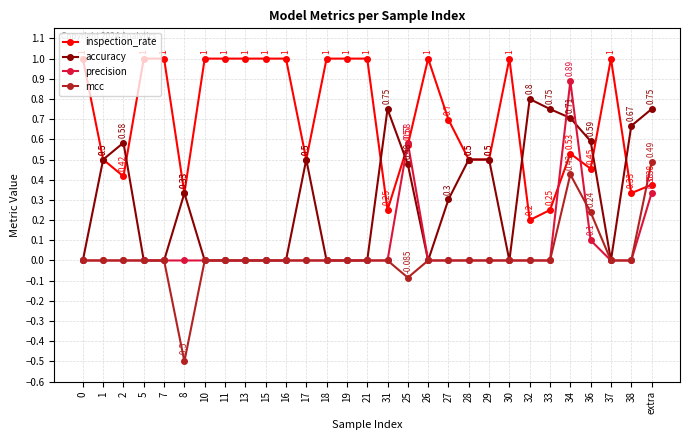

Which series changed the most between 13 and extra?

accuracy